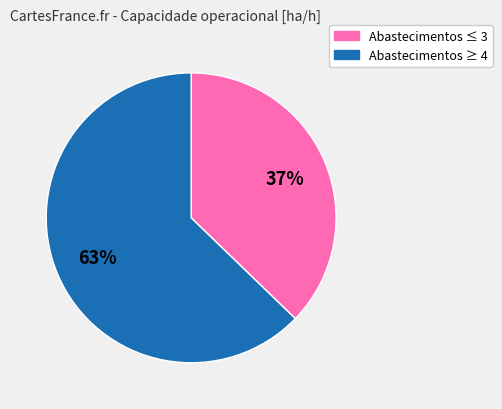

Does any single category account for the majority?

Yes